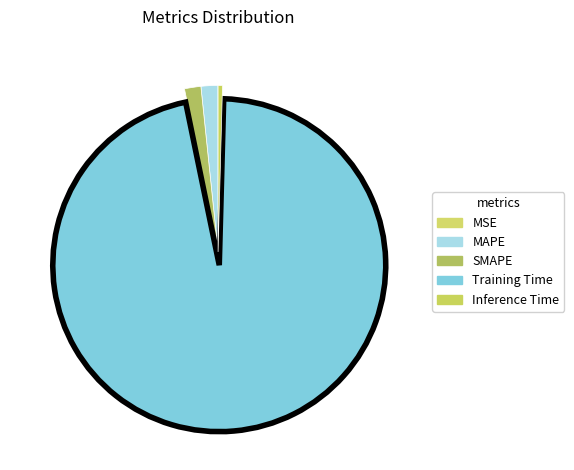

To the nearest percent, what is the difference between the largest and smallest slice percentages?

96%